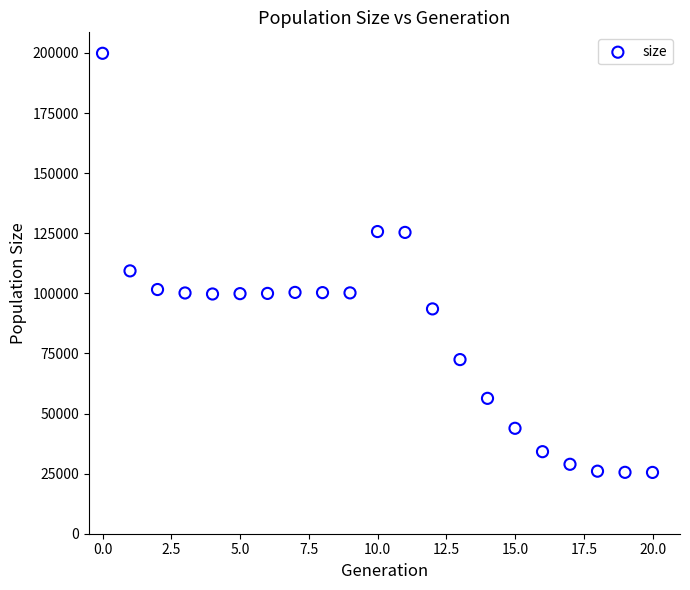

What Y value in the scatter plot is closest to 112681?

109345